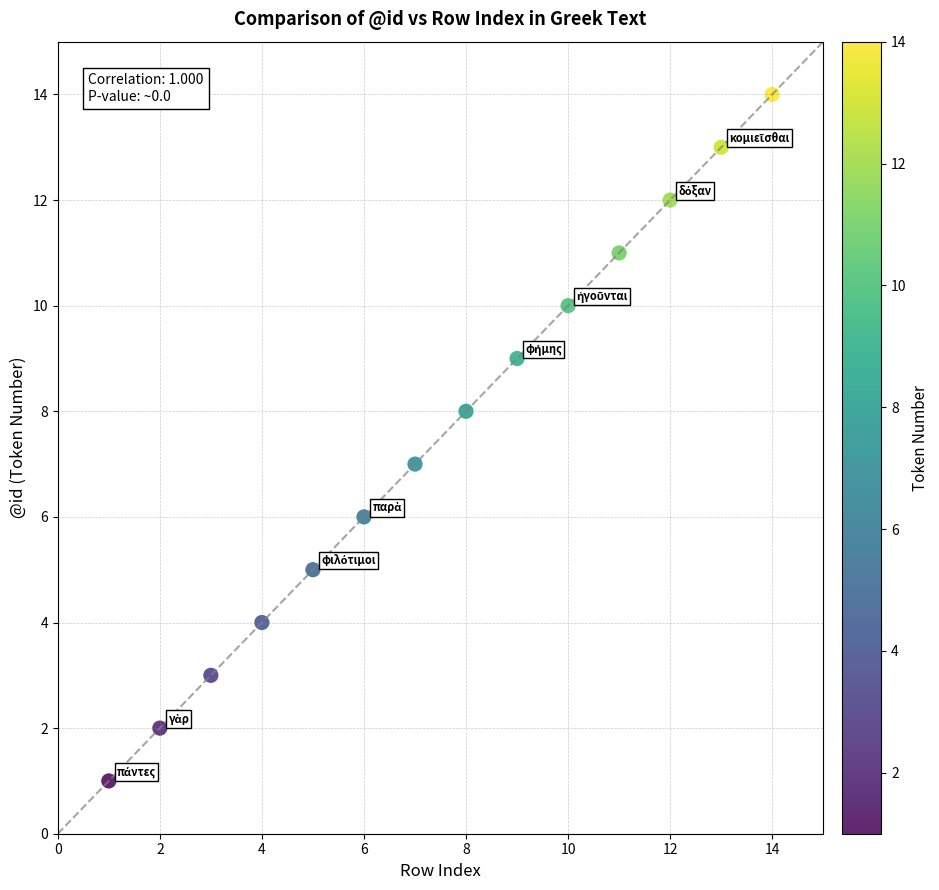

What is the range of X values (max minus min)?

13